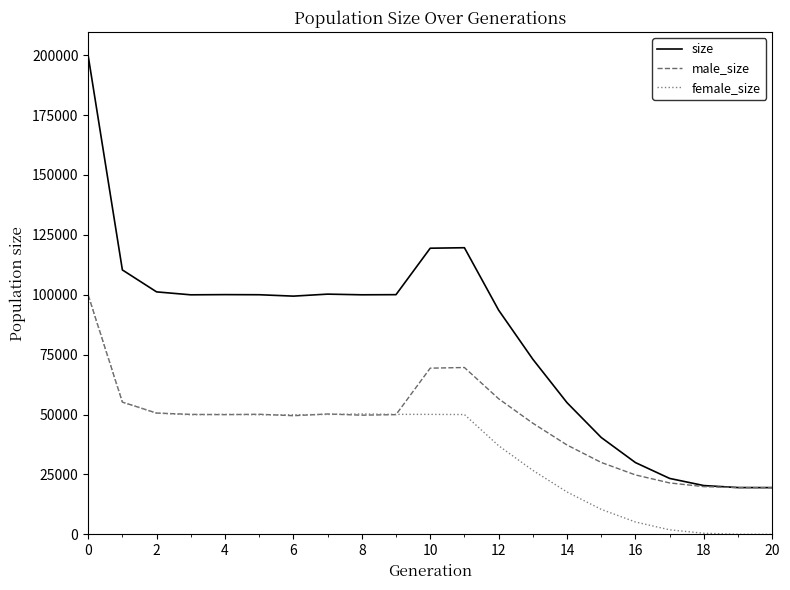

Rank the series by their average value, from highest to lowest.

size, male_size, female_size